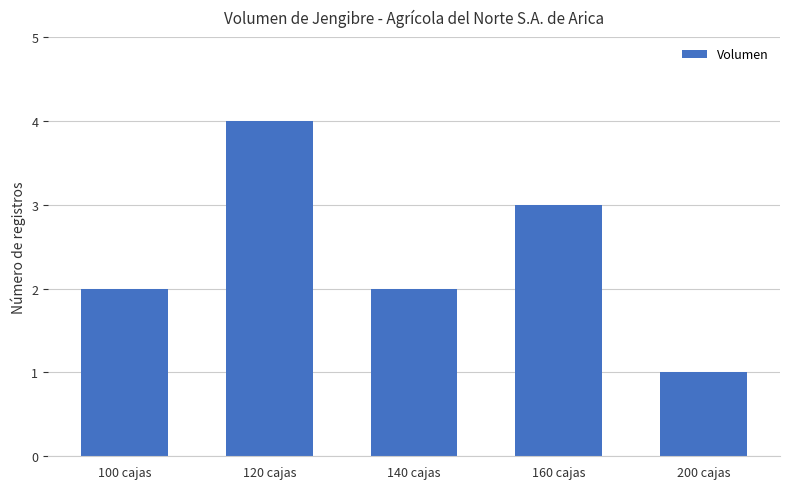

What is the sum of all values?

12